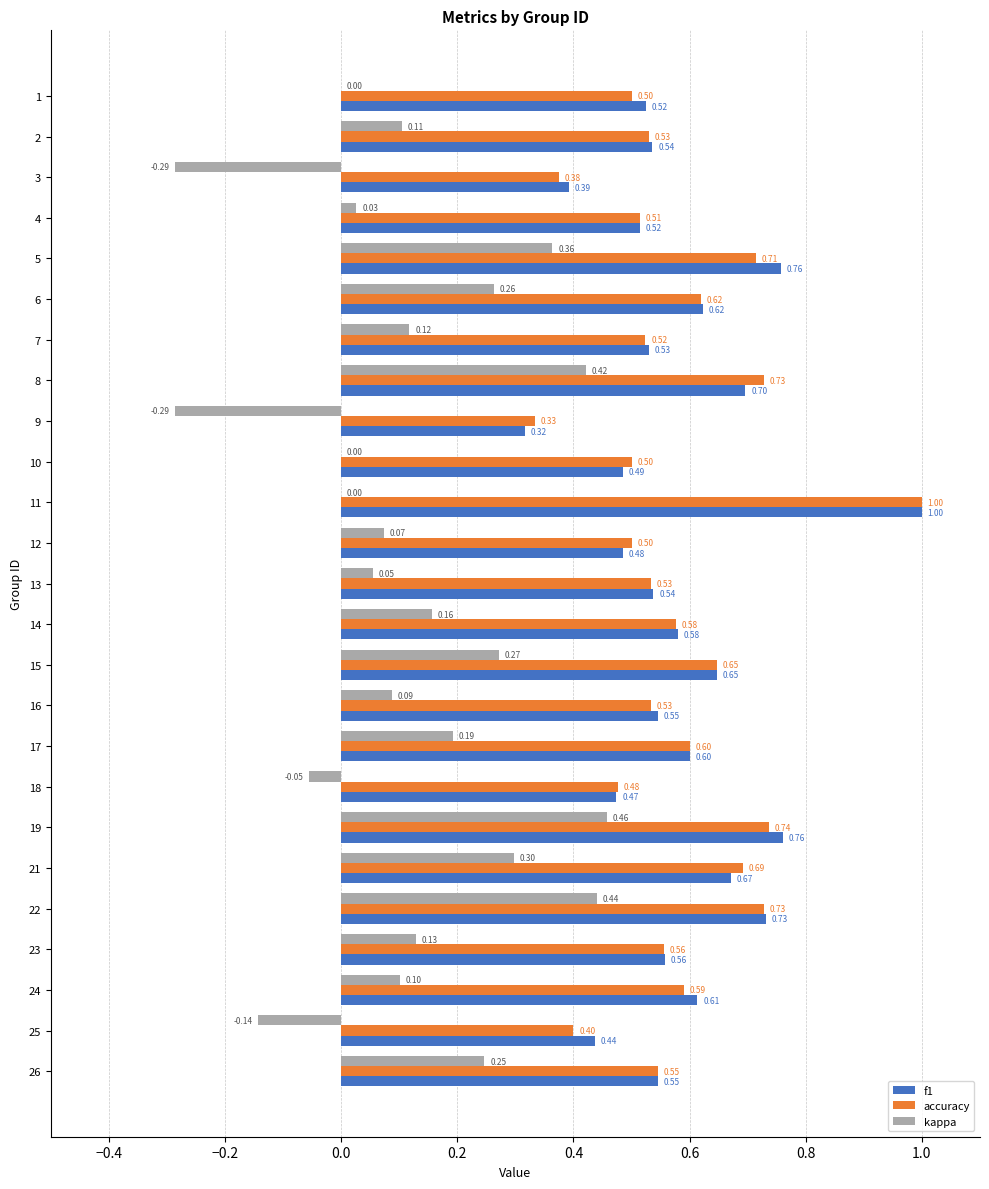

What is the spread (max minus min) of values at 10?

0.5